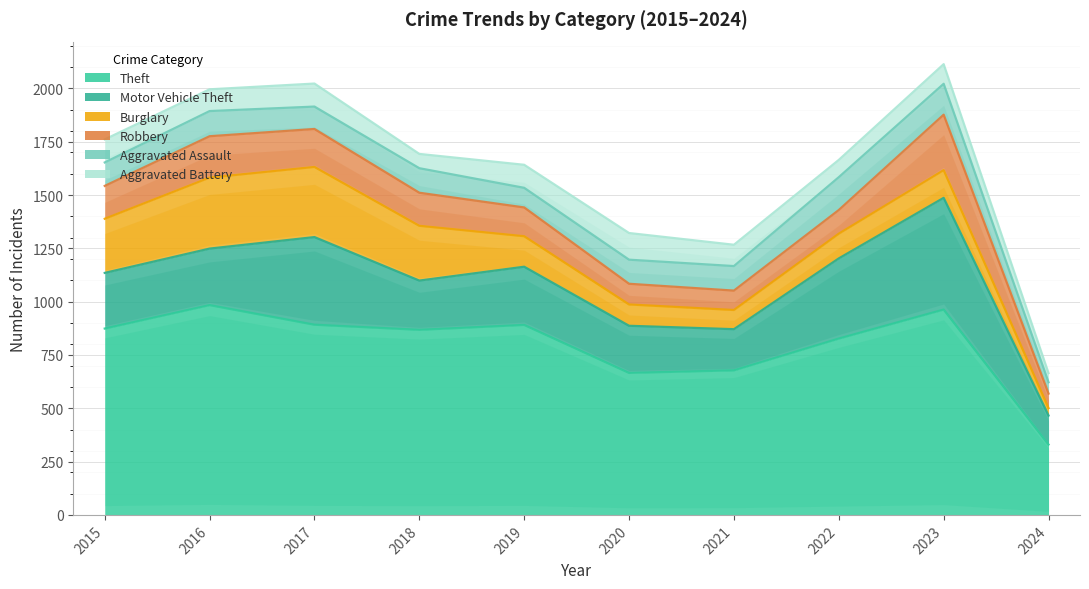

Between which two adjacent categories do Burglary and Aggravated Assault first intersect?

2019 and 2020